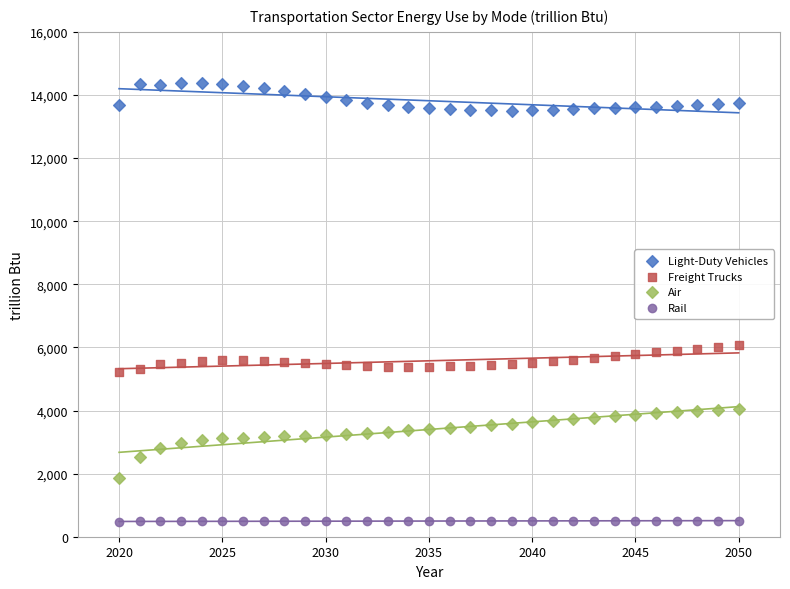

Across all data points, what is the range of Y values (max minus min)?

13904.7